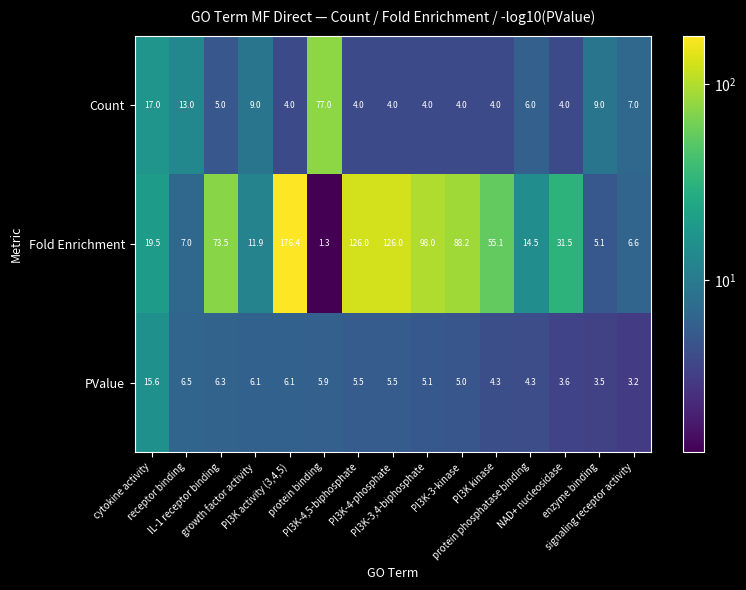

What is the highest value of the Fold Enrichment series?

176.4